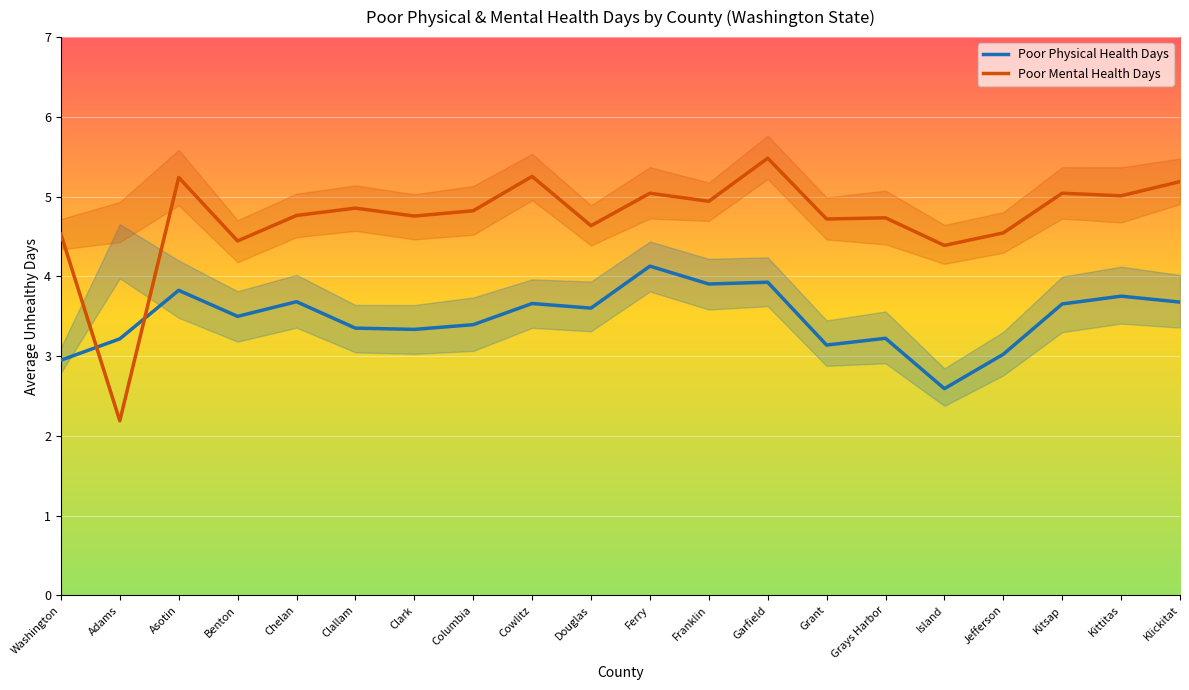

Read the Poor Physical Health Days value at Kitsap.

3.7